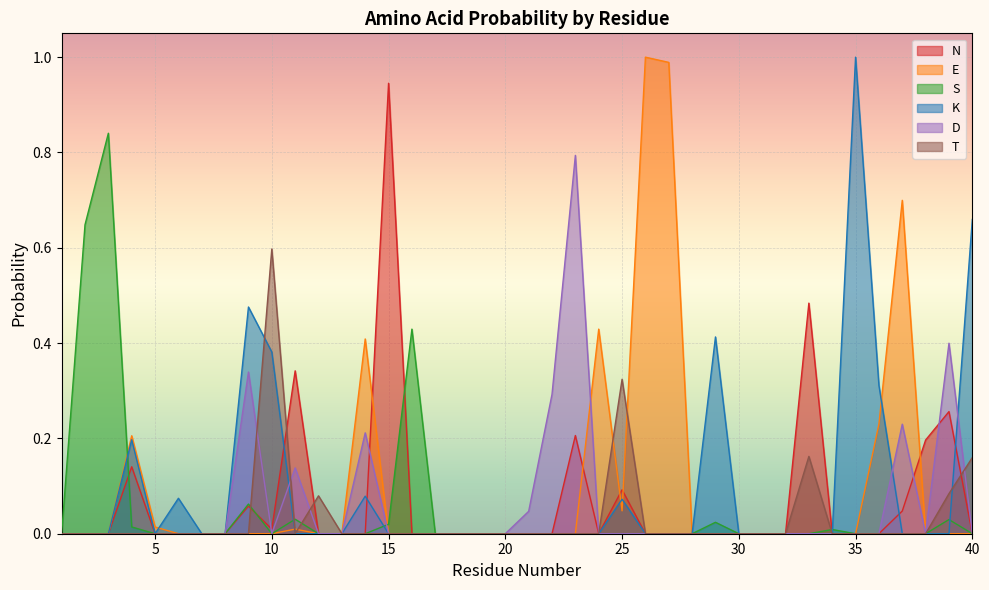

What is the difference between the N values at 40 and 33?

0.5